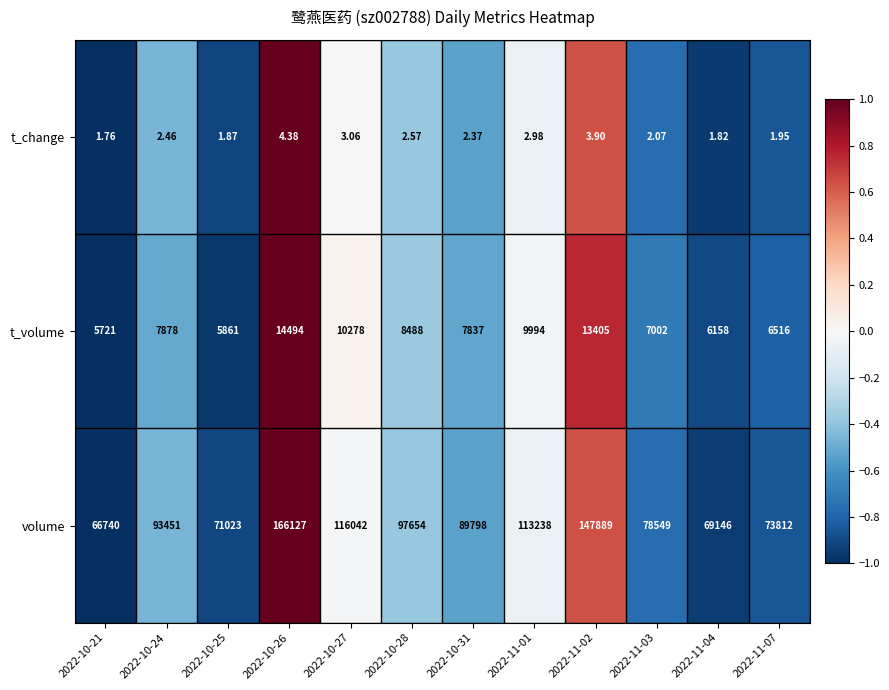

Rank the series at 2022-10-21 from highest to lowest value.

volume, t_volume, t_change